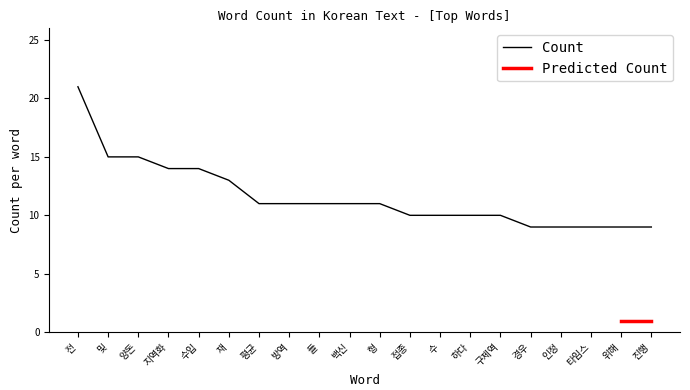

True or false: the data shows 30 at 전.

False